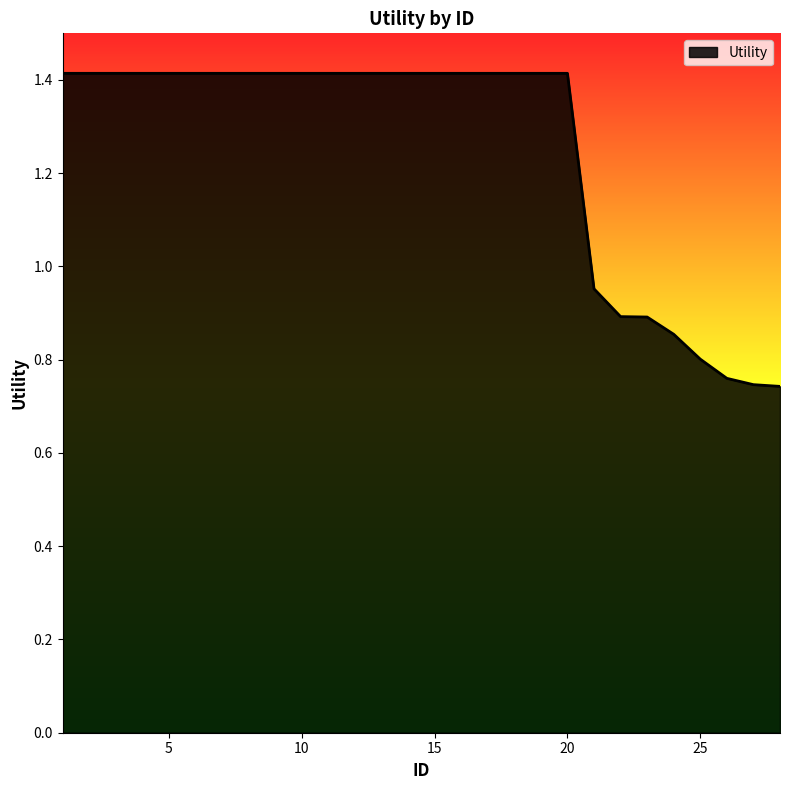

Does the chart have visible grid lines?

No